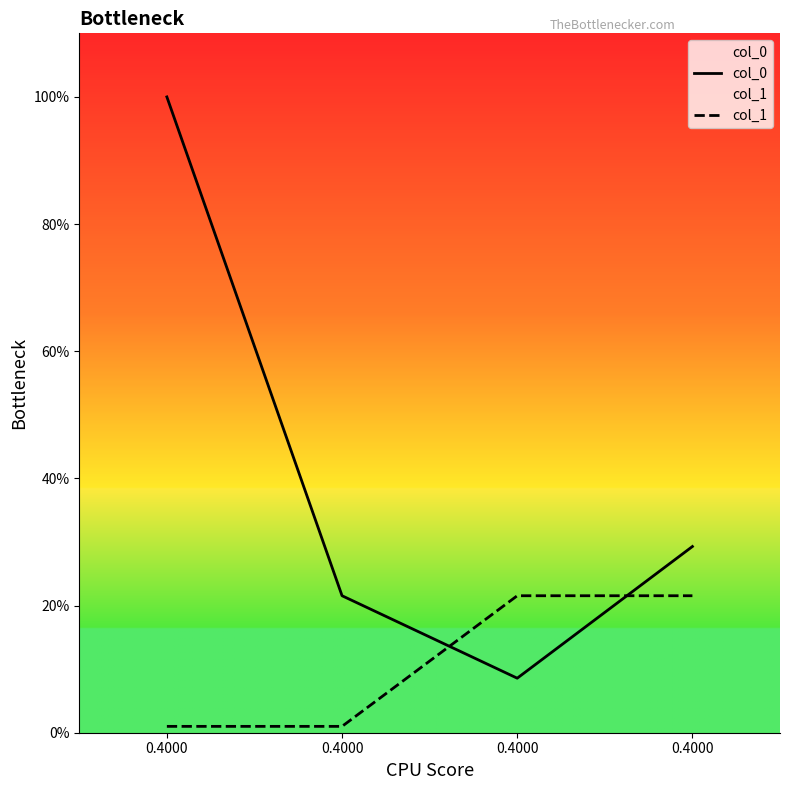

Which has a higher value, 0.4000 or 0.4000?

0.4000